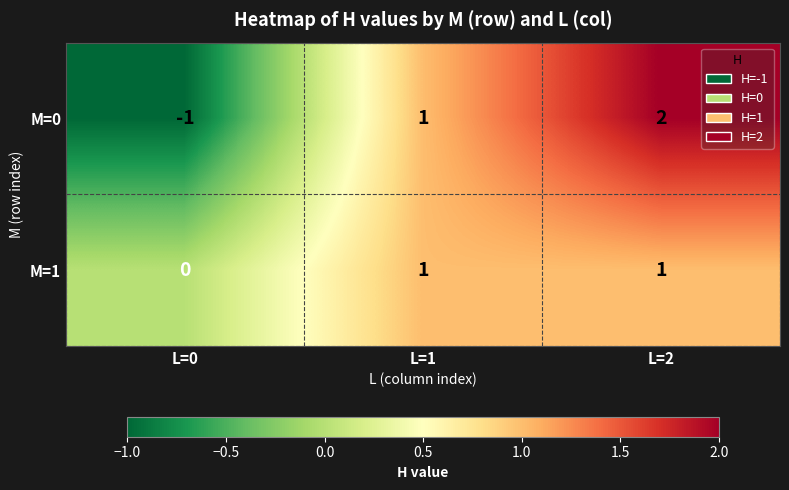

At which category is the sum across all series the highest?

L=2